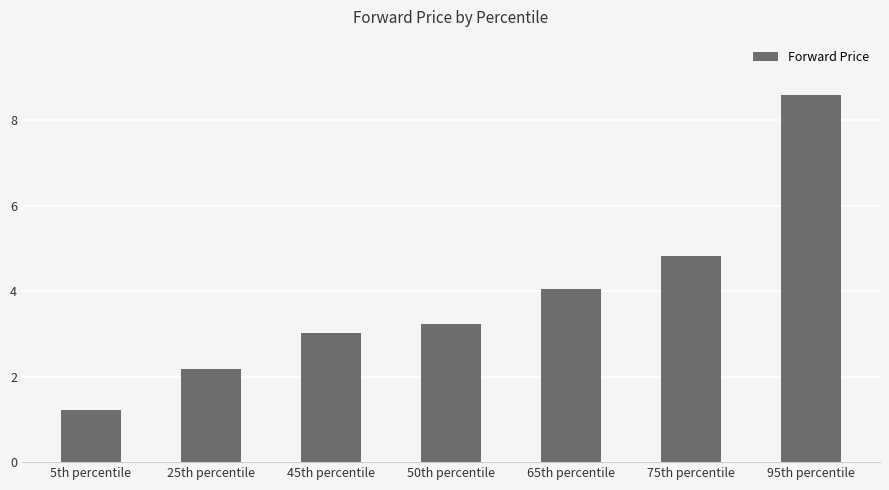

The value at 75th percentile is 1.5. True or false?

False